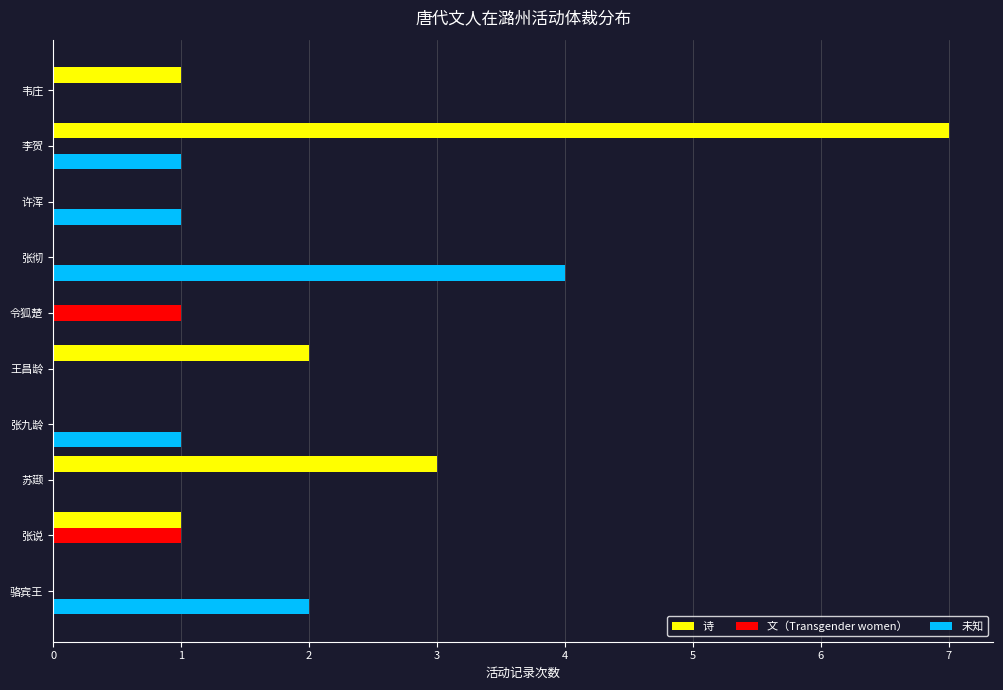

The value of 文（Transgender women） at 李贺 is 0. True or false?

True